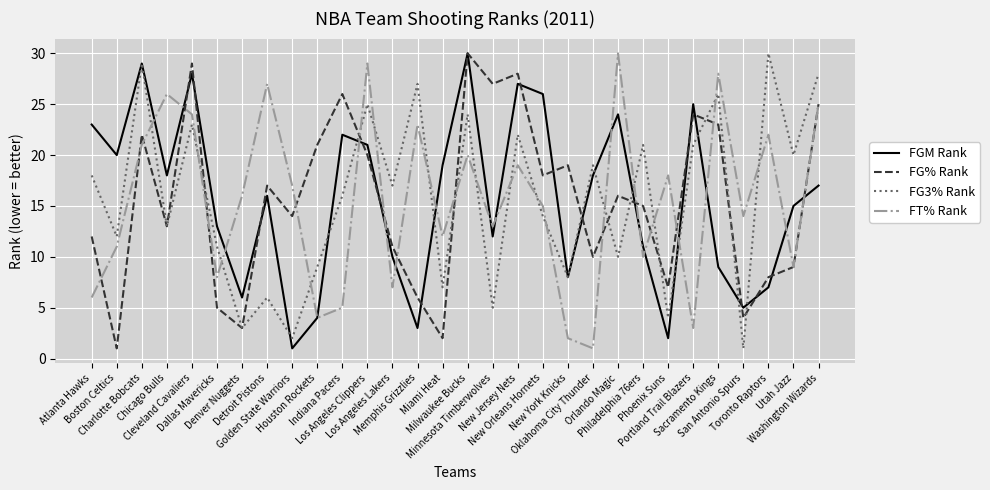

What value does the FG% Rank series have at Cleveland Cavaliers?

29